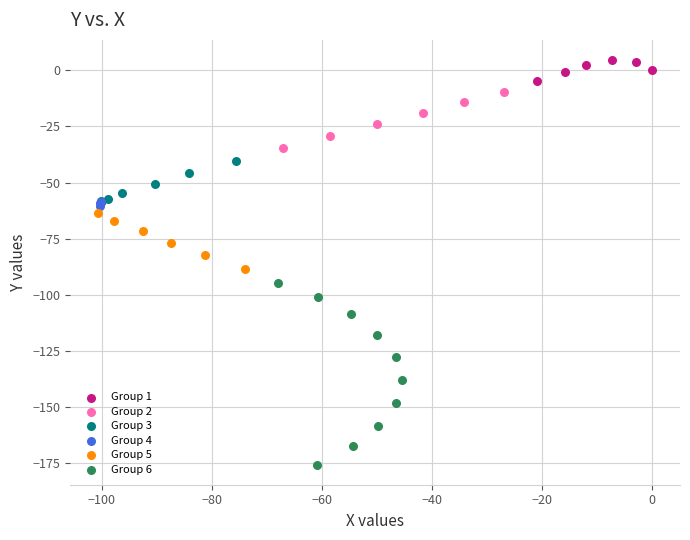

Which series reaches the minimum Y coordinate?

Group 6